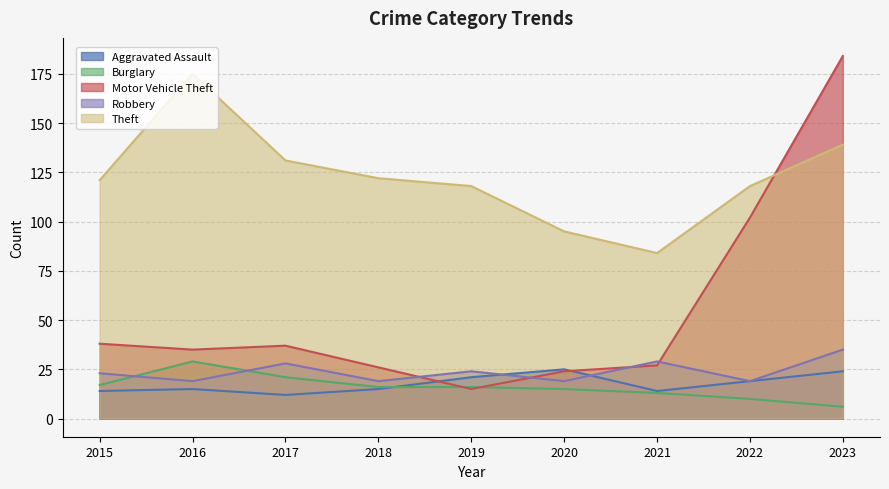

Which series has the widest spread of values?

Motor Vehicle Theft